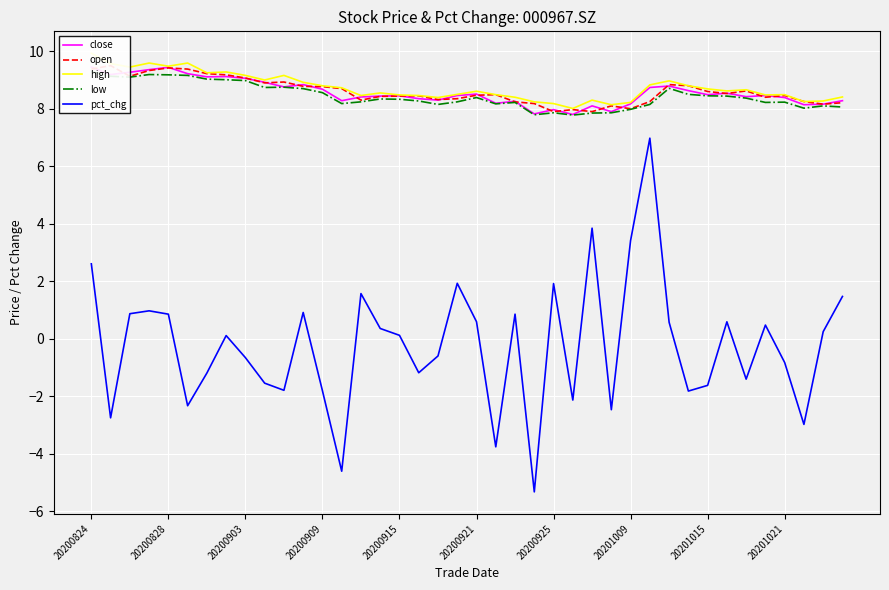

Reading left to right, extract all data points from this chart.

close: 9.4	9.2	9.3	9.4	9.4	9.2	9.1	9.1	9.1	8.9	8.8	8.8	8.7	8.3	8.4	8.4	8.4	8.3	8.3	8.5	8.5	8.2	8.3	7.8	8.0	7.8	8.1	7.9	8.2	8.7	8.8	8.6	8.5	8.5	8.4	8.5	8.4	8.1	8.2	8.3
open: 9.4	9.5	9.1	9.3	9.4	9.4	9.2	9.2	9.1	8.9	8.9	8.8	8.8	8.7	8.3	8.4	8.4	8.4	8.3	8.3	8.5	8.5	8.2	8.2	7.9	8.0	7.9	8.1	8.0	8.2	8.8	8.8	8.6	8.5	8.6	8.4	8.5	8.2	8.2	8.2
high: 9.9	9.6	9.4	9.6	9.5	9.6	9.2	9.3	9.2	9.0	9.2	8.9	8.8	8.7	8.5	8.6	8.5	8.5	8.4	8.5	8.6	8.5	8.4	8.2	8.2	8.0	8.3	8.1	8.2	8.8	9.0	8.8	8.7	8.6	8.7	8.5	8.5	8.2	8.3	8.4
low: 9.3	9.1	9.1	9.2	9.2	9.2	9.0	9.0	9.0	8.7	8.8	8.7	8.6	8.2	8.2	8.3	8.3	8.3	8.2	8.2	8.4	8.2	8.2	7.8	7.9	7.8	7.8	7.9	8.0	8.2	8.7	8.5	8.4	8.4	8.4	8.2	8.2	8.0	8.1	8.1
pct_chg: 2.6	-2.8	0.9	1.0	0.9	-2.3	-1.2	0.1	-0.7	-1.5	-1.8	0.9	-1.8	-4.6	1.6	0.4	0.1	-1.2	-0.6	1.9	0.6	-3.8	0.9	-5.3	1.9	-2.1	3.8	-2.5	3.4	7.0	0.6	-1.8	-1.6	0.6	-1.4	0.5	-0.8	-3.0	0.2	1.5